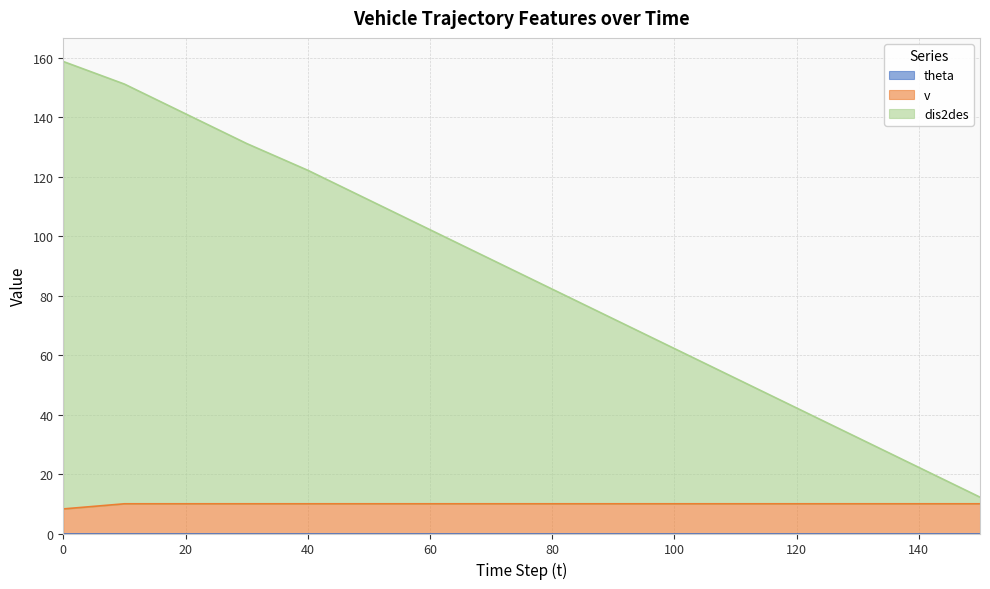

What is the total value across all series at 60?

102.2